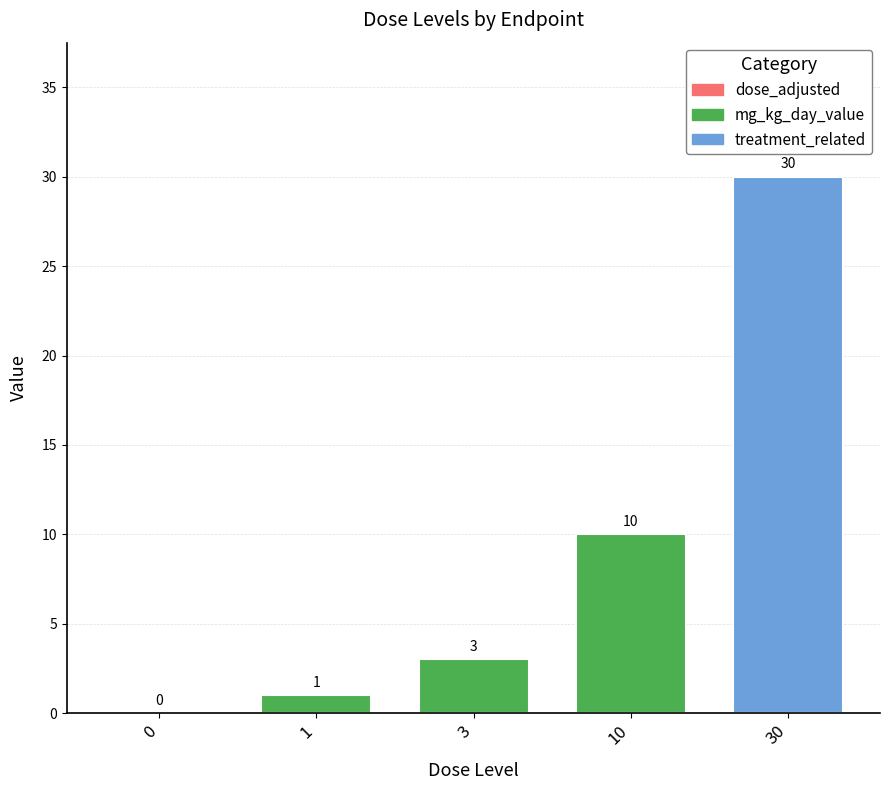

What is the change in value from 3 to 10?

+7